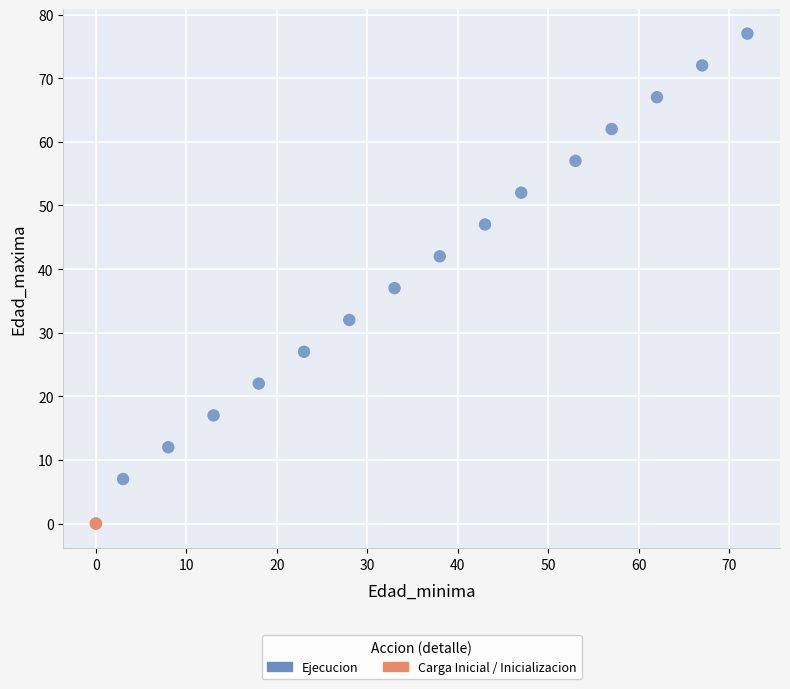

What are all the series names shown in the legend?

Ejecucion, Carga Inicial / Inicializacion